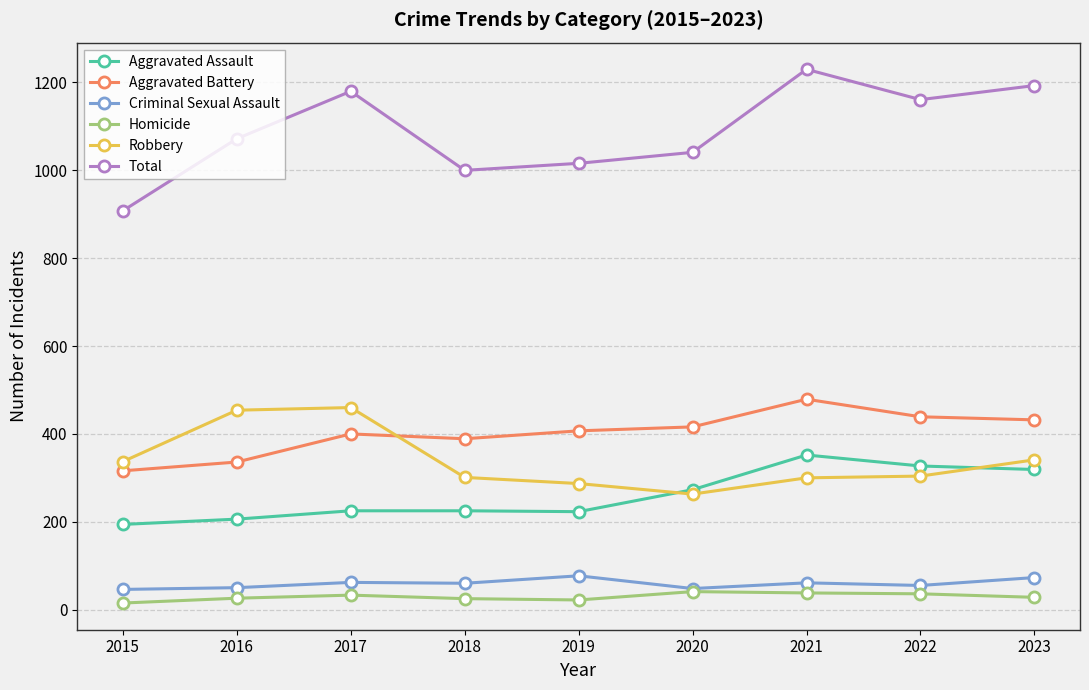

Which series has the largest range (max minus min)?

Total